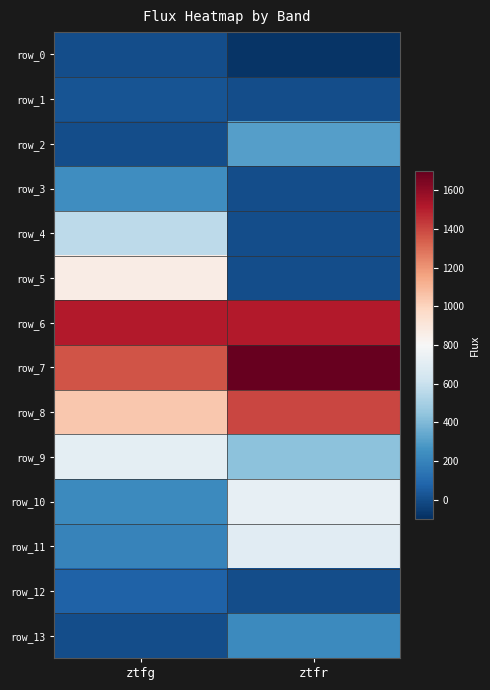

Reading right to left, what are all the values shown in this chart?

row_0: ztfr=-84.6	ztfg=2.0
row_1: ztfr=0.0	ztfg=22.5
row_2: ztfr=303.6	ztfg=0.0
row_3: ztfr=0.0	ztfg=244.5
row_4: ztfr=0.0	ztfg=563.7
row_5: ztfr=0.0	ztfg=863.6
row_6: ztfr=1514.8	ztfg=1516.1
row_7: ztfr=1693.7	ztfg=1365.6
row_8: ztfr=1398.2	ztfg=1039.6
row_9: ztfr=433.9	ztfg=708.7
row_10: ztfr=724.7	ztfg=227.9
row_11: ztfr=698.7	ztfg=199.4
row_12: ztfr=0.0	ztfg=70.6
row_13: ztfr=229.9	ztfg=0.0